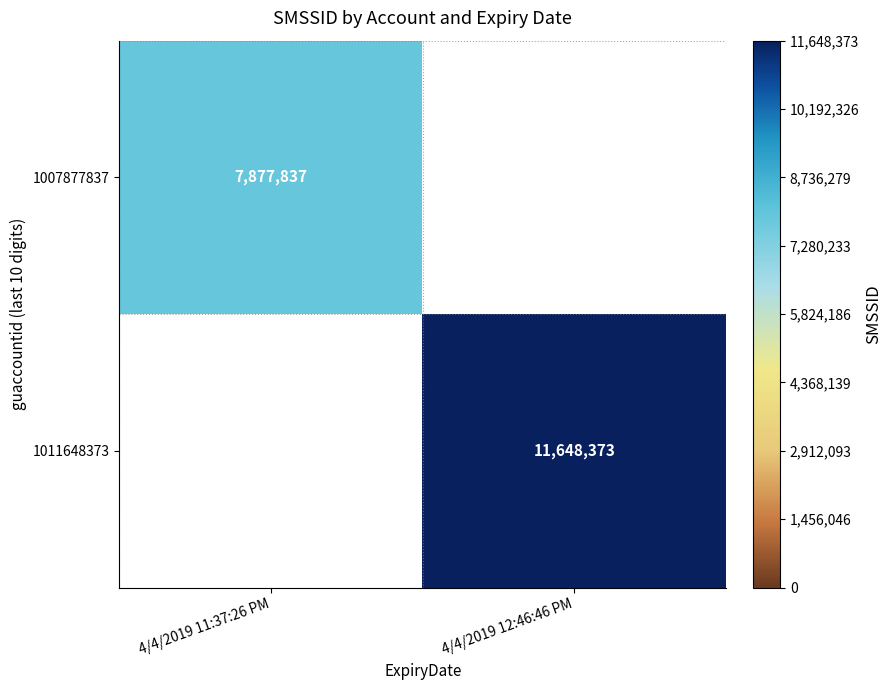

What is the greatest value displayed?

11648373.0